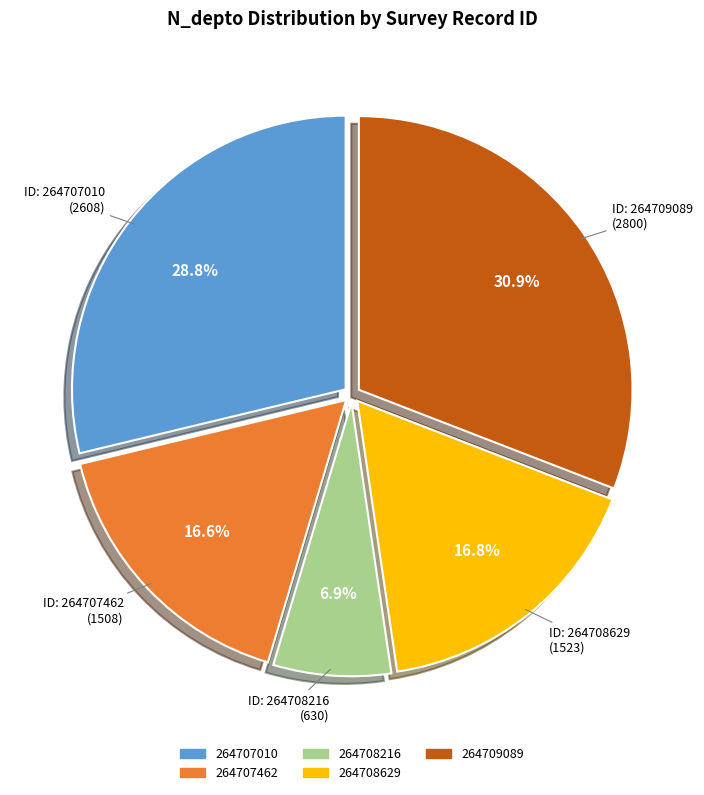

The 264709089 slice represents 31% of the pie. True or false?

True